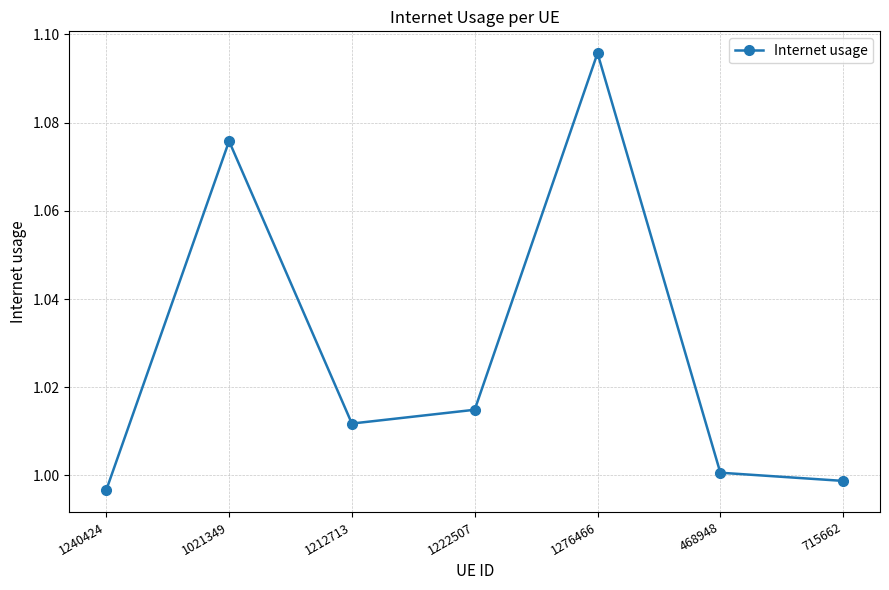

What is the sum of the values at 1240424 and 1212713?

2.0